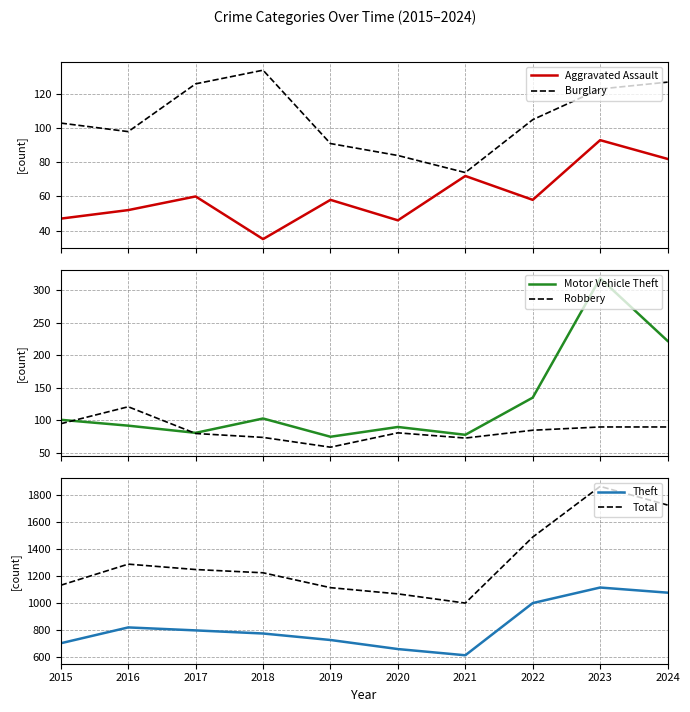

What is the sum of all Burglary values?

1065